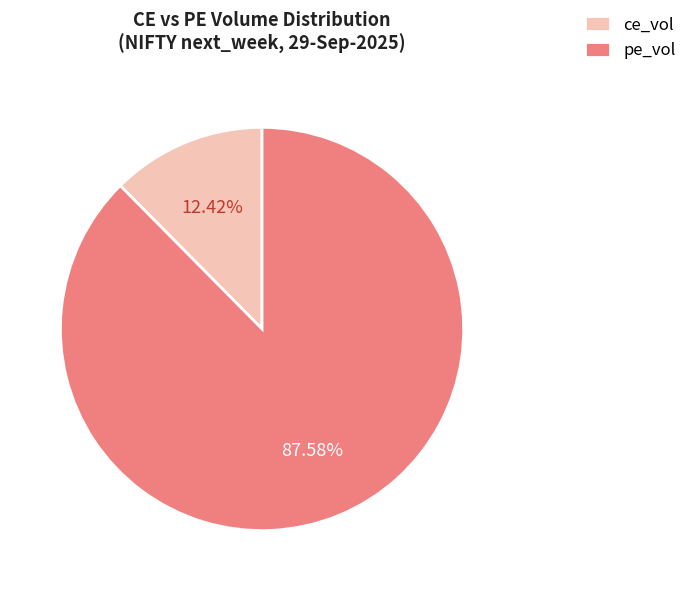

Combined, do pe_vol and ce_vol account for over 50%?

Yes